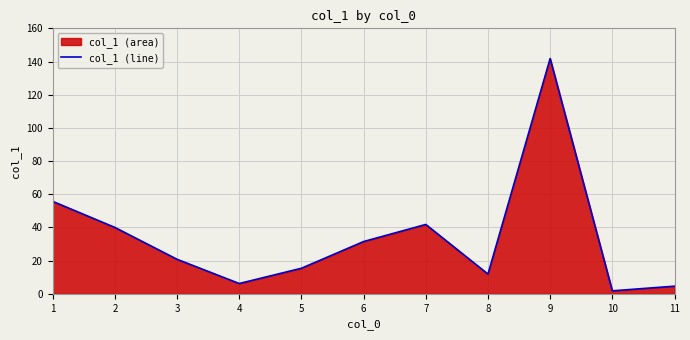

How many distinct data groups are displayed?

1